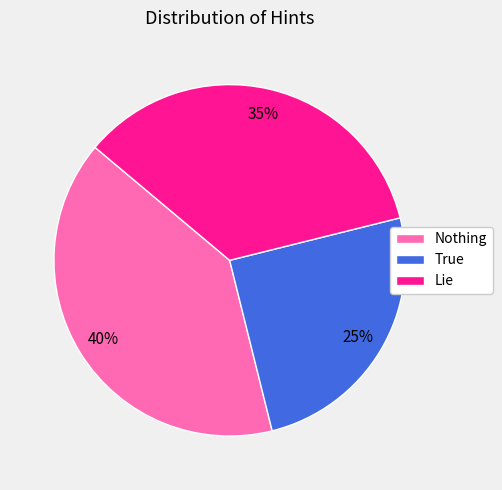

To the nearest percent, what portion does Lie represent?

35%